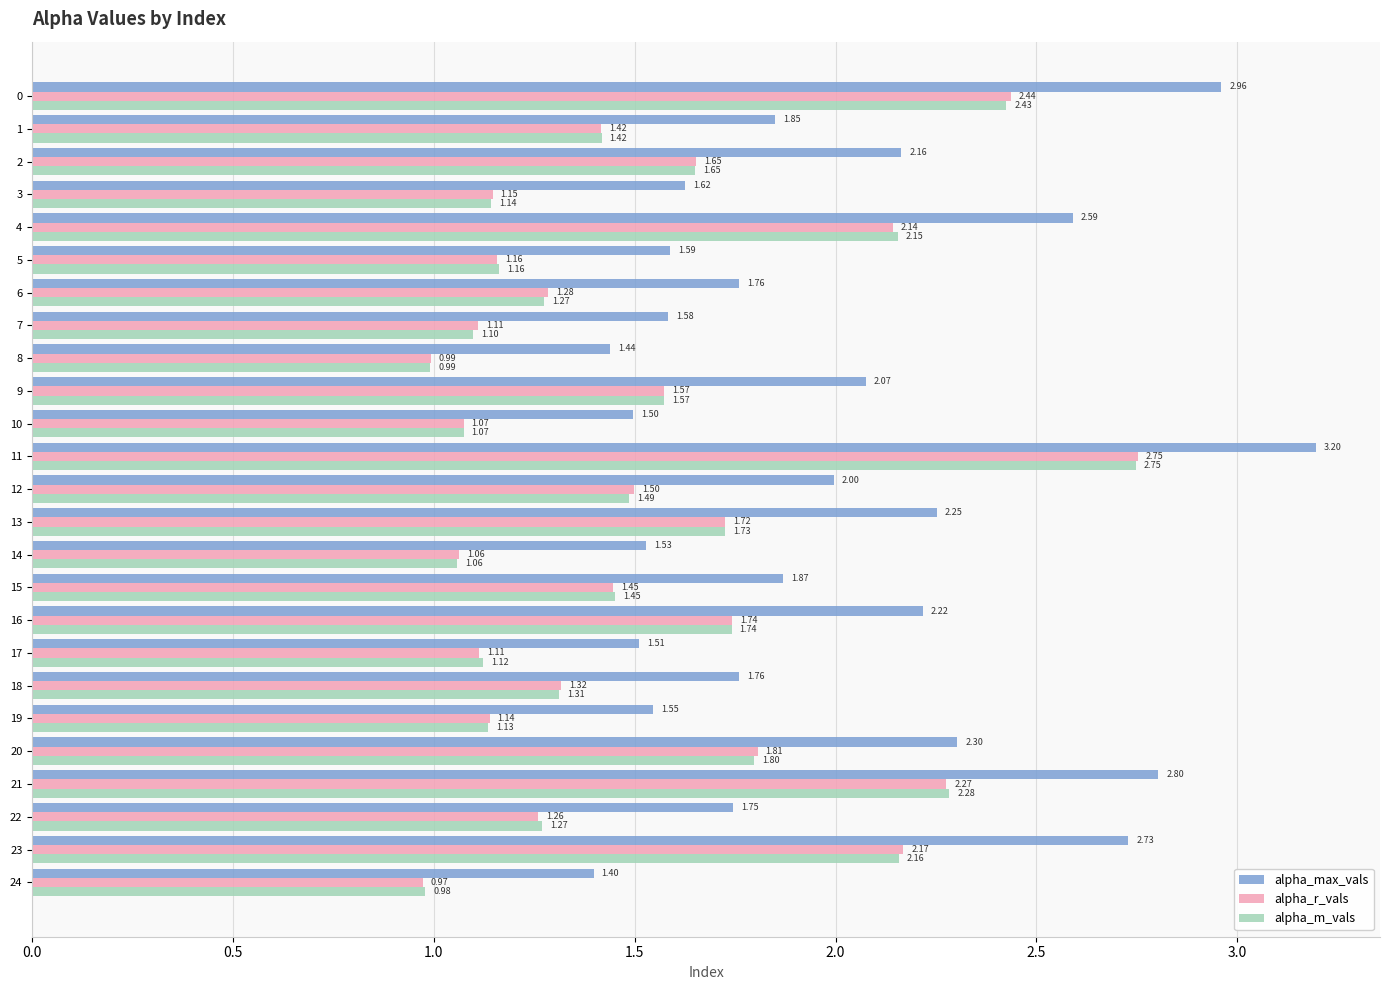

Read the alpha_max_vals value at 18.

1.8